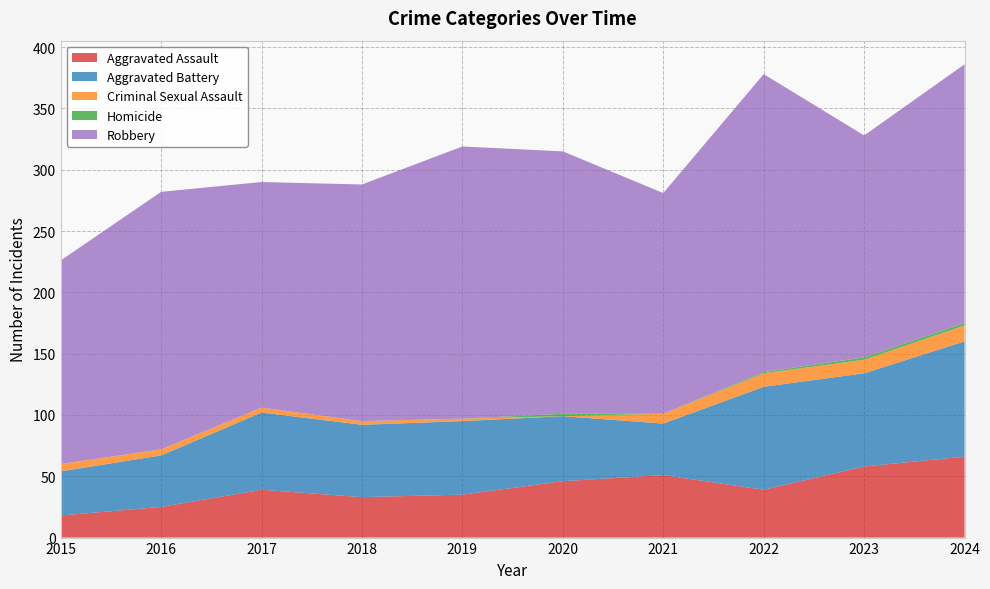

Reading right to left, transcribe all the data shown in this chart.

Aggravated Assault: 66	58	39	51	46	35	33	39	25	18
Aggravated Battery: 94	76	84	42	53	60	59	63	42	36
Criminal Sexual Assault: 13	11	11	8	0	2	3	4	5	6
Homicide: 2	2	1	0	2	0	0	0	0	0
Robbery: 211	181	243	180	214	222	193	184	210	166